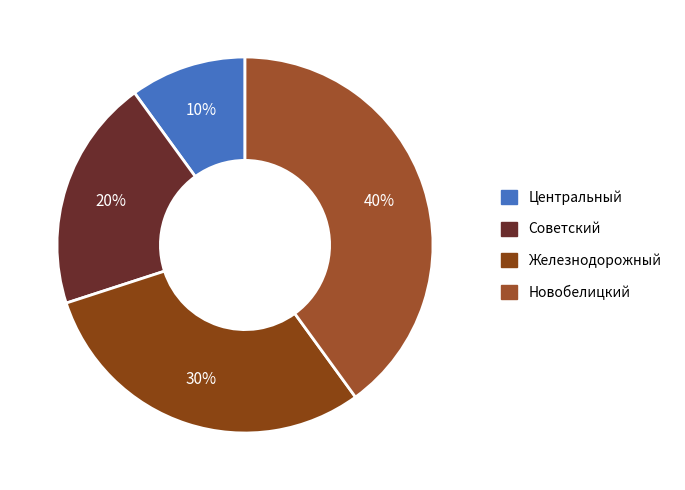

Is it true that Советский is 34% of the pie?

False